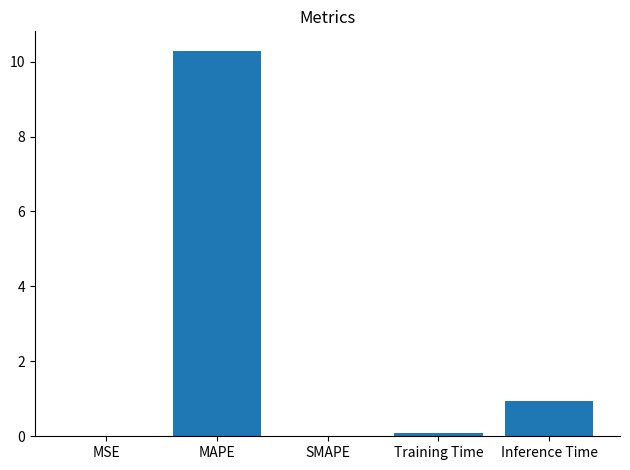

What is the sum of all values?

11.3